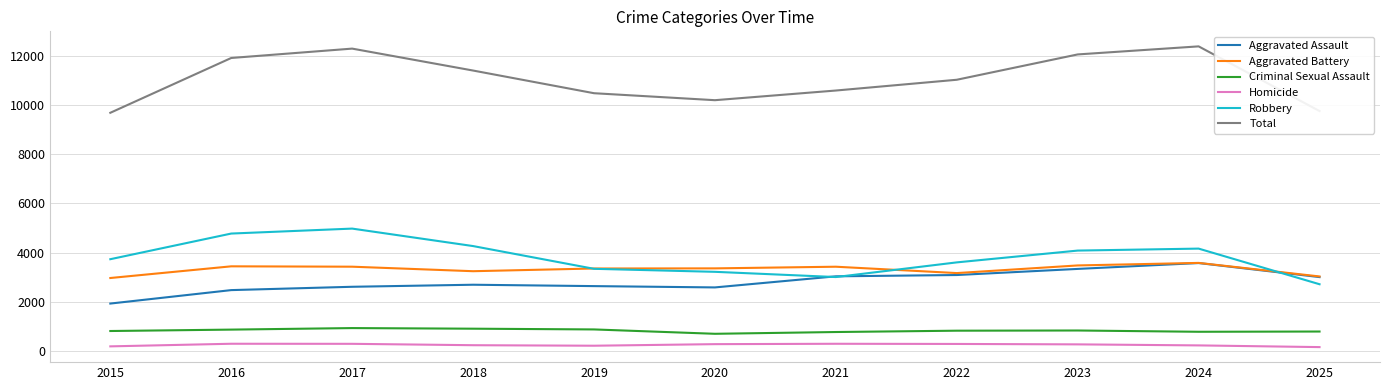

At which label does Aggravated Assault reach its minimum?

2015